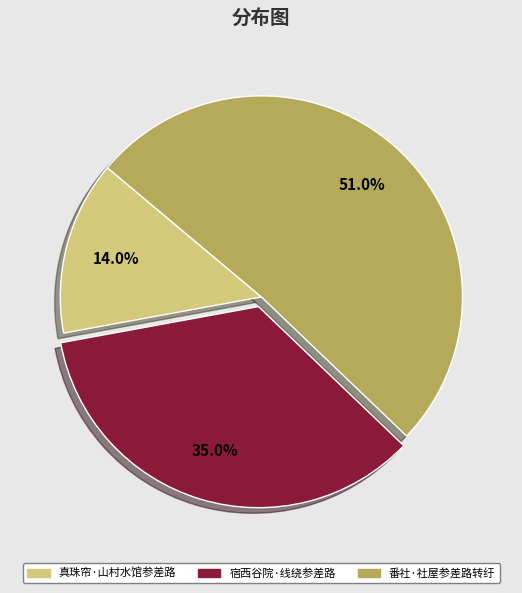

What is the largest slice in the pie chart?

番社·社屋参差路转纡